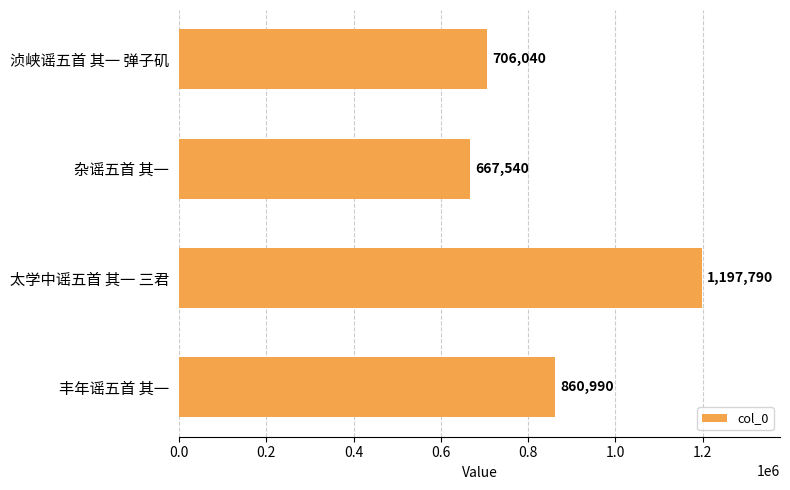

What is the change in value from 浈峡谣五首 其一 弹子矶 to 丰年谣五首 其一?

+154950